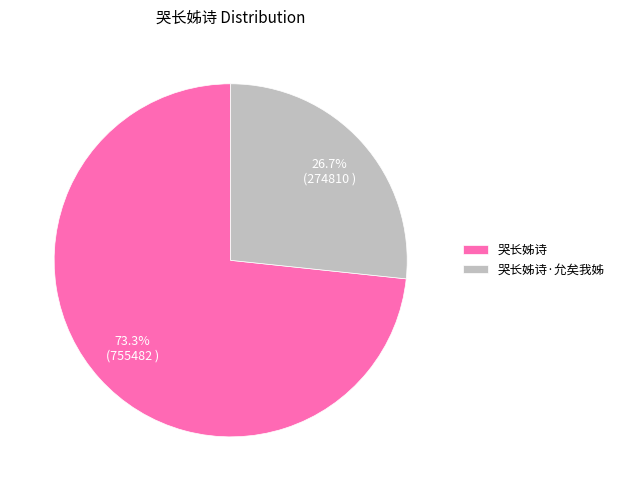

To the nearest percent, what is the difference between the 哭长姊诗·允矣我姊 and 哭长姊诗 slice percentages?

47%